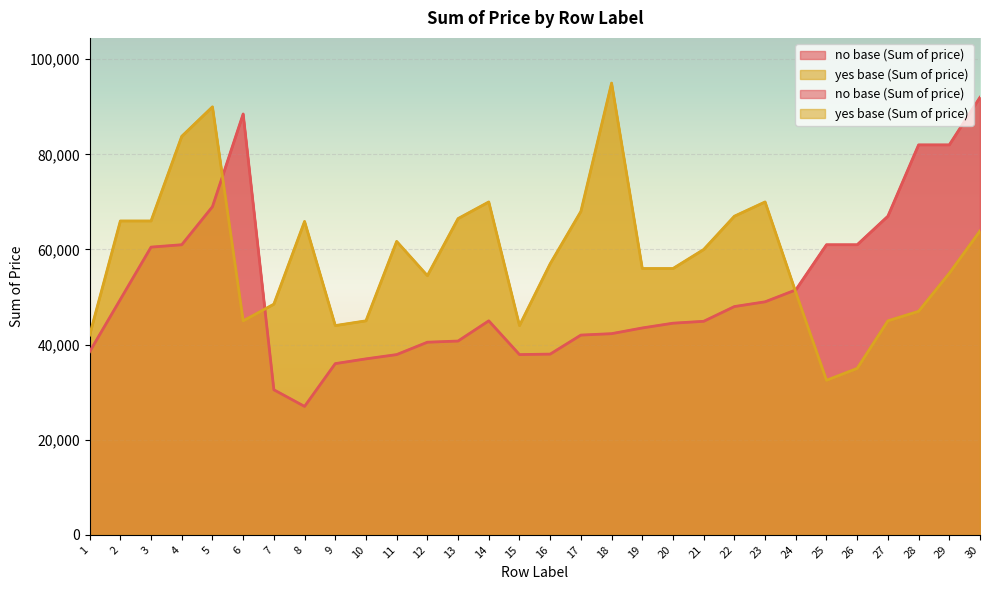

What are all the series names shown in the legend?

no base (Sum of price), yes base (Sum of price)